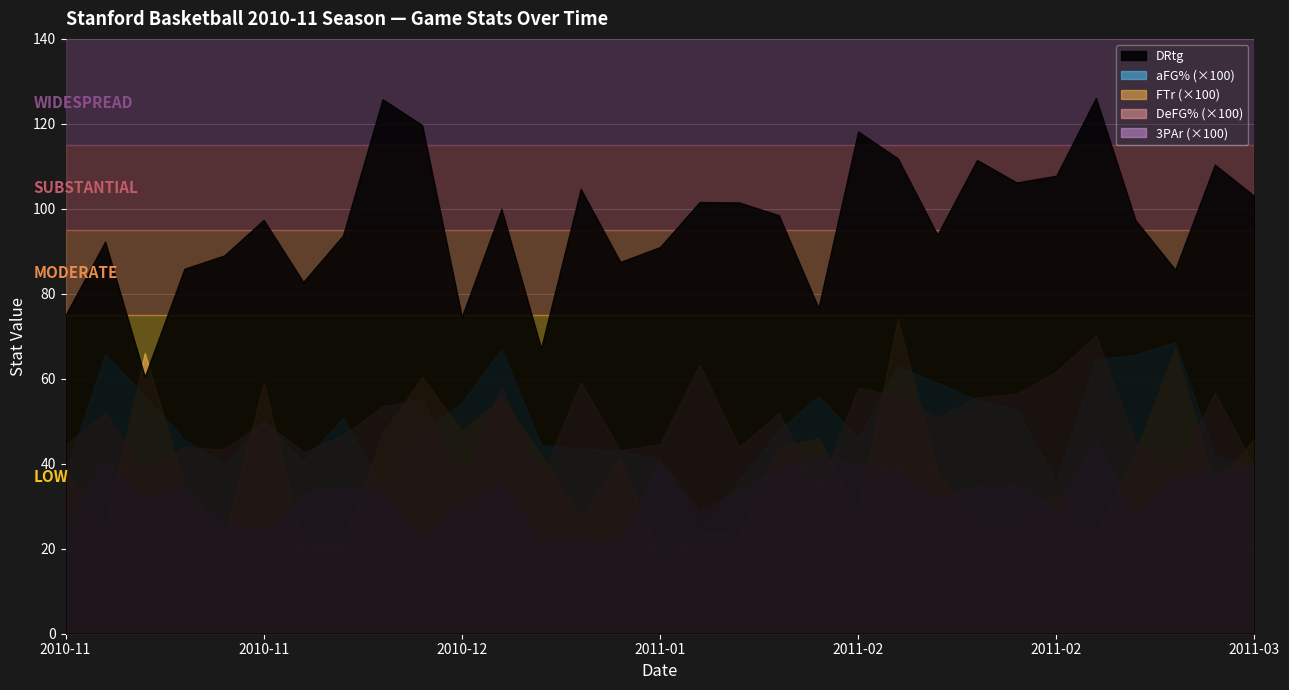

What is the difference between the aFG% values at 2011-02-24 and 2011-02-10?

0.1